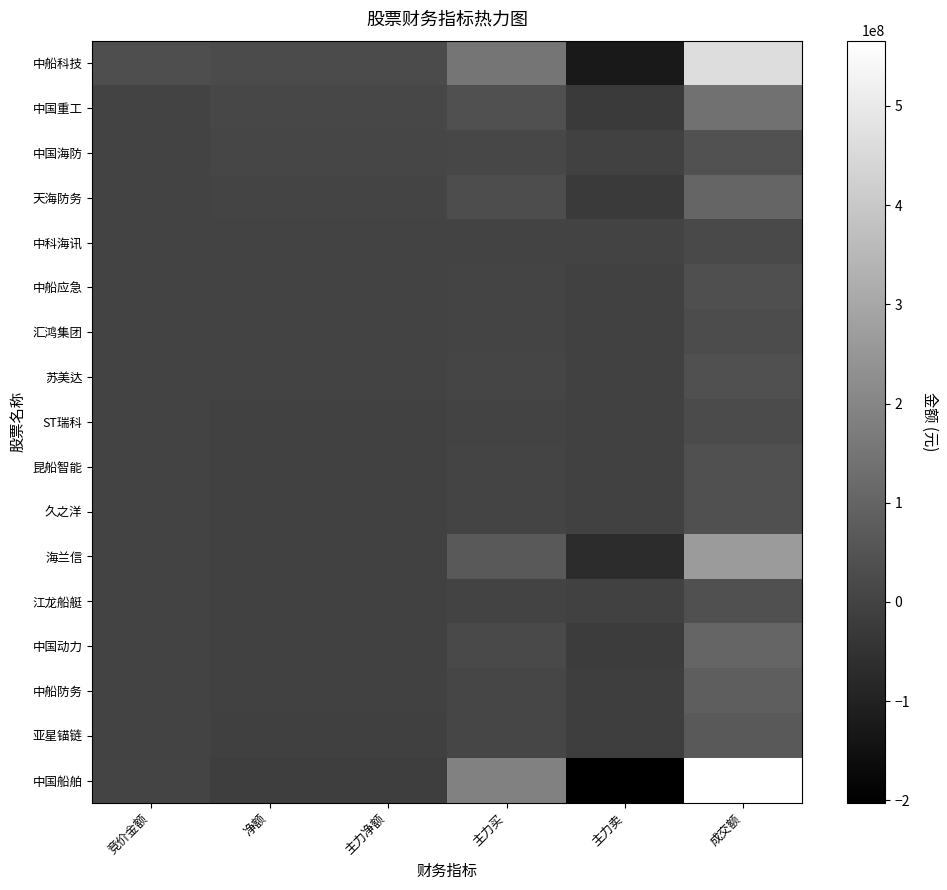

At 净额, list the series in order from smallest to largest.

中国船舶, 亚星锚链, 中船防务, 中国动力, 江龙船艇, 海兰信, 久之洋, 昆船智能, ST瑞科, 苏美达, 汇鸿集团, 中船应急, 中科海讯, 天海防务, 中国海防, 中国重工, 中船科技